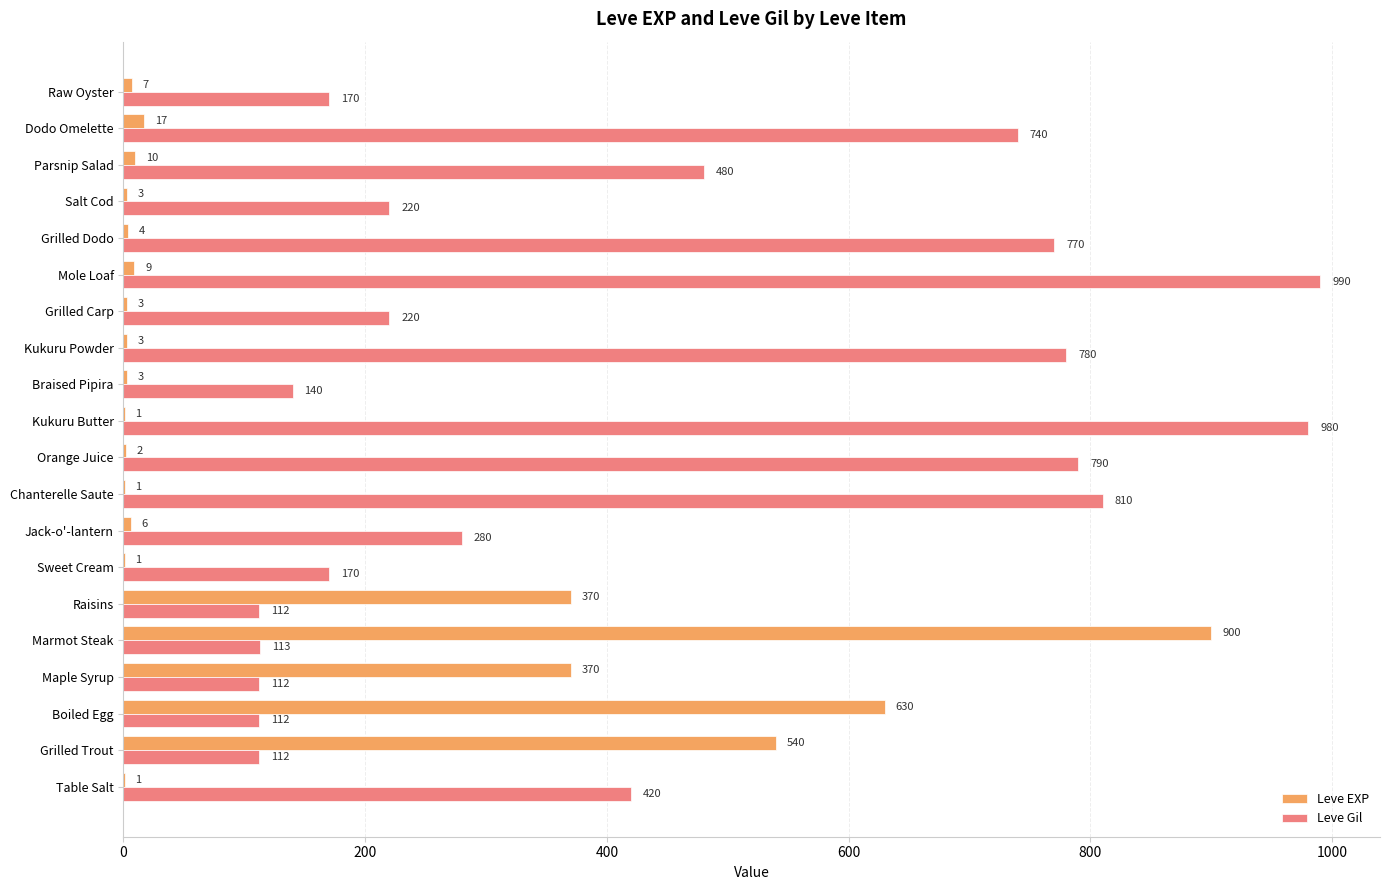

The value of Leve EXP at Grilled Carp is 3. True or false?

True